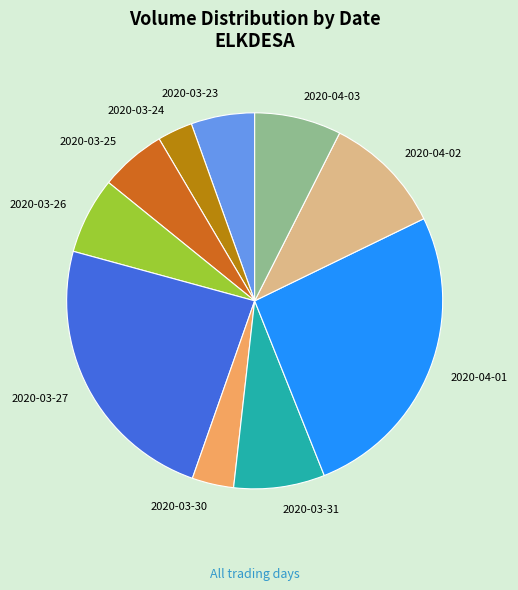

Between 2020-03-27 and 2020-03-23, which is larger?

2020-03-27